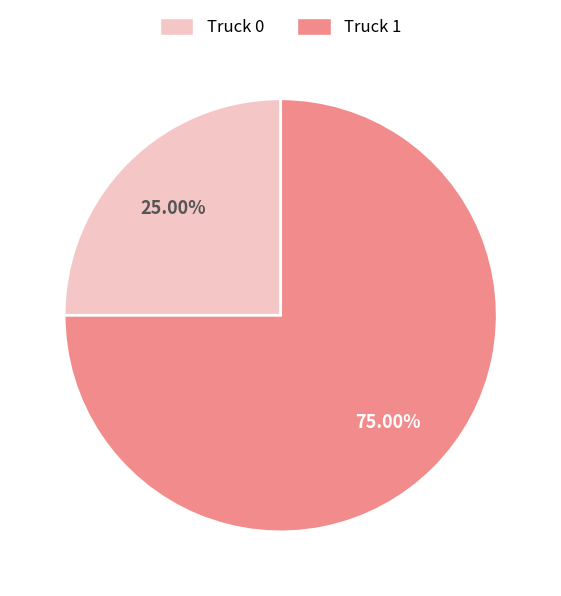

What is the smallest slice in the pie chart?

Truck 0